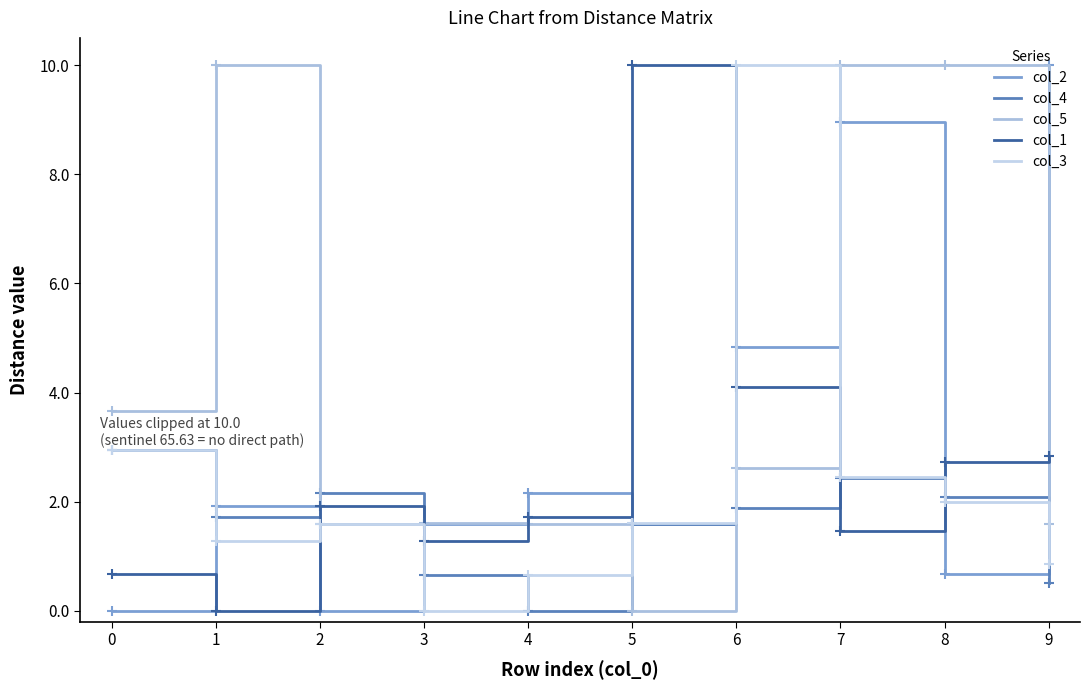

How many lines are shown in the chart?

5